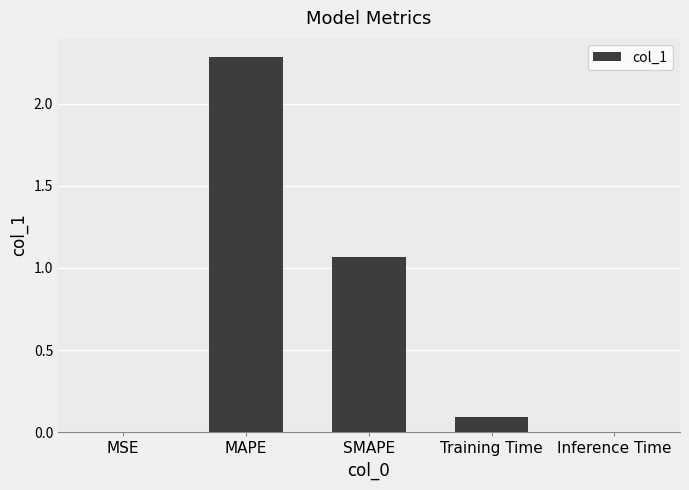

What is the approximate value at Training Time?

0.1